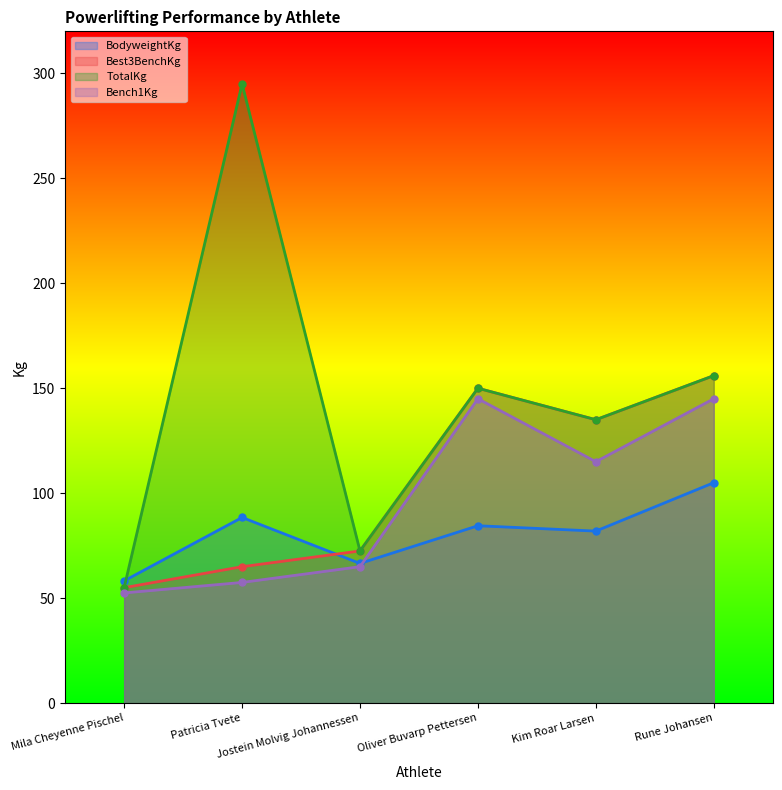

Reading left to right, extract all data points from this chart.

BodyweightKg: 58.2	88.5	66.5	84.5	82.0	105.0
Best3BenchKg: 55.0	65.0	72.5	150.0	135.0	156.0
TotalKg: 55.0	295.0	72.5	150.0	135.0	156.0
Bench1Kg: 52.5	57.5	65.0	145.0	115.0	145.0